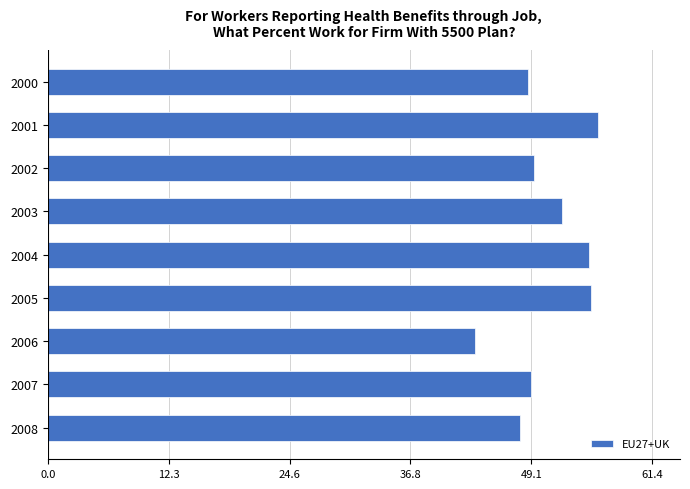

What is the value of the 6th bar from the top?

55.2